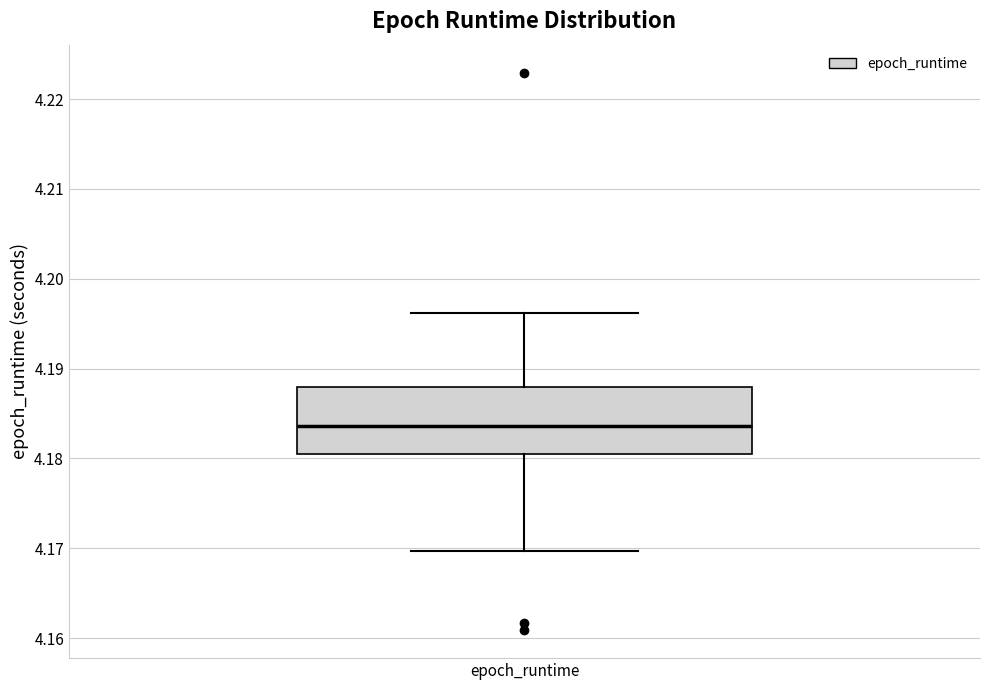

Transcribe this box plot: give where the median line is, the range the box spans, and where the two whiskers end, as read against the y-axis. The values are not printed on the chart, so give them approximately, as read against the axis.

median 4.184, box 4.181 to 4.188, whiskers 4.170 to 4.196